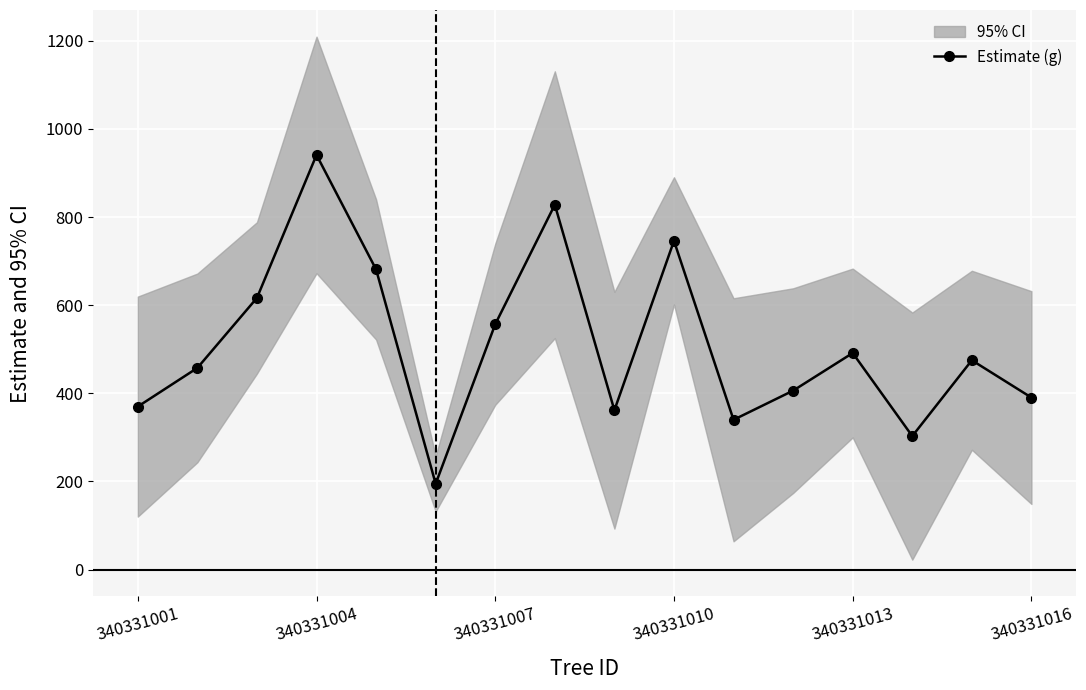

Read the value at 340331001.

369.9